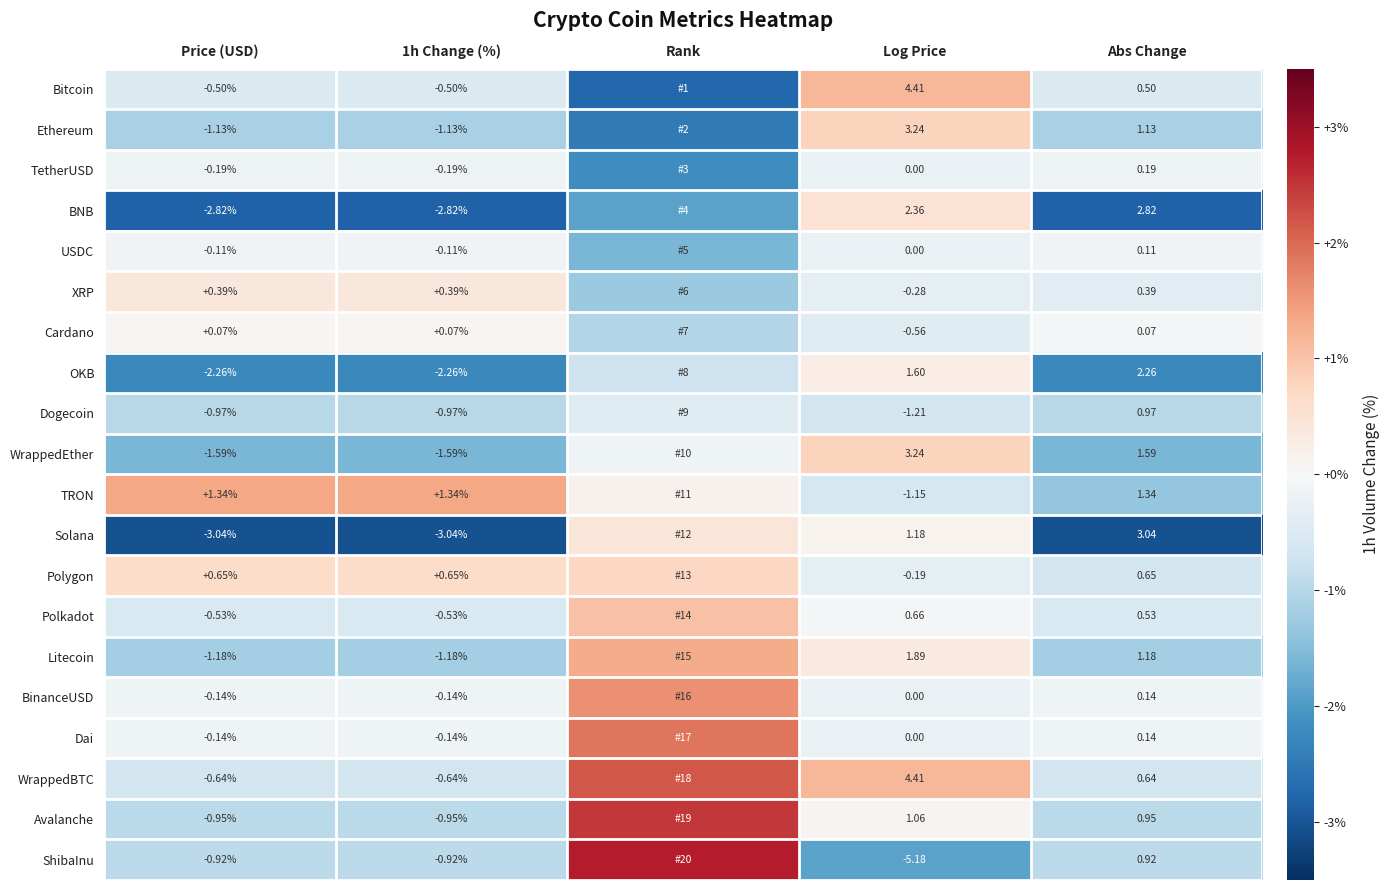

Is the value of USDC at 1h Change (%) greater than the value of Cardano at Log Price?

Yes